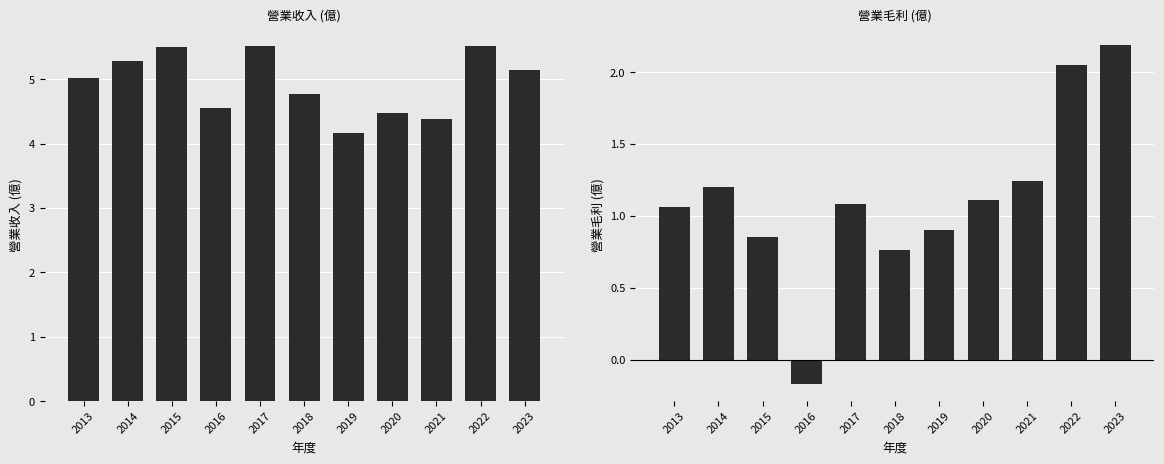

What is the sum of all 營業收入(億) values?

54.3